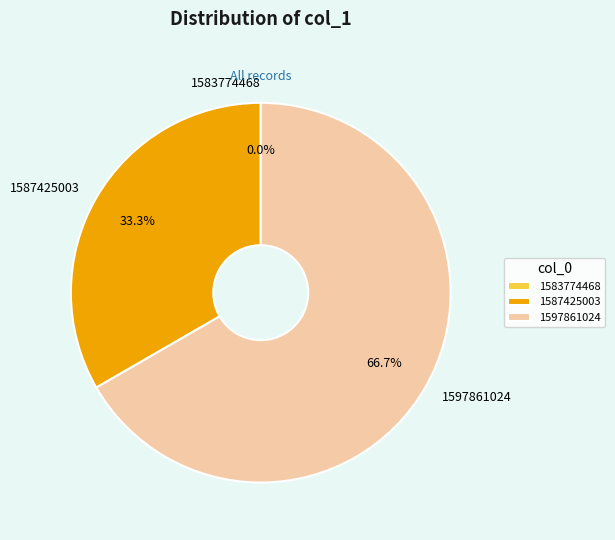

To the nearest percent, what is the combined percentage of 1597861024 and 1587425003?

100%